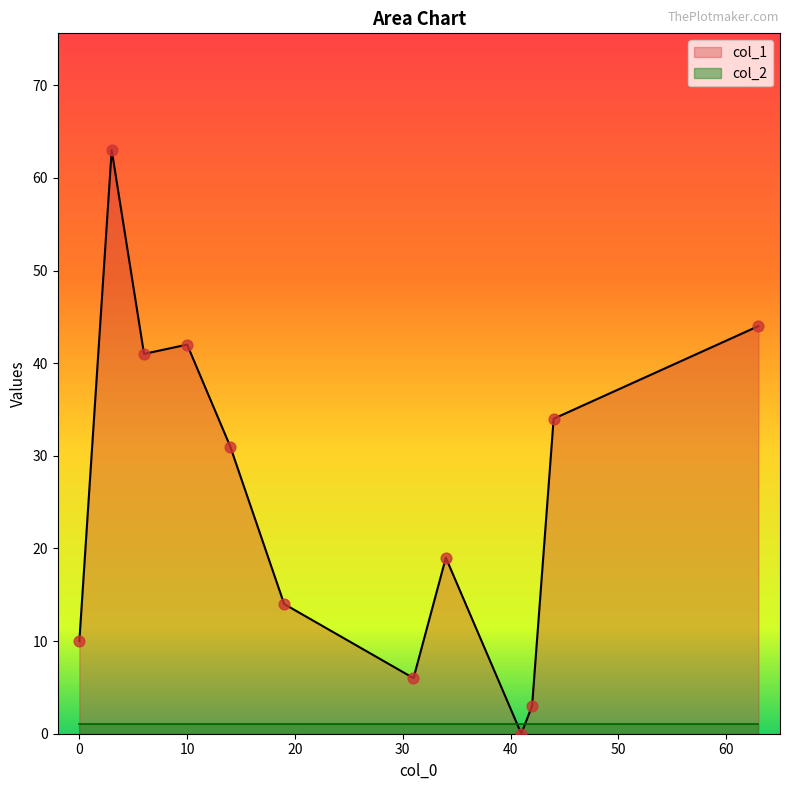

What is the total value across all series at 42?

4